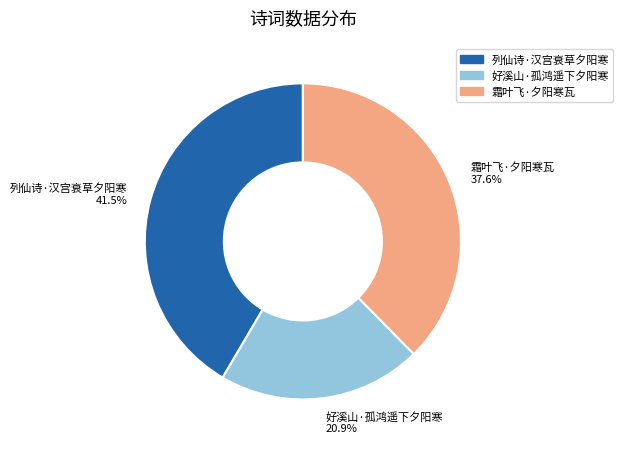

To the nearest percent, what is the average slice percentage?

33%